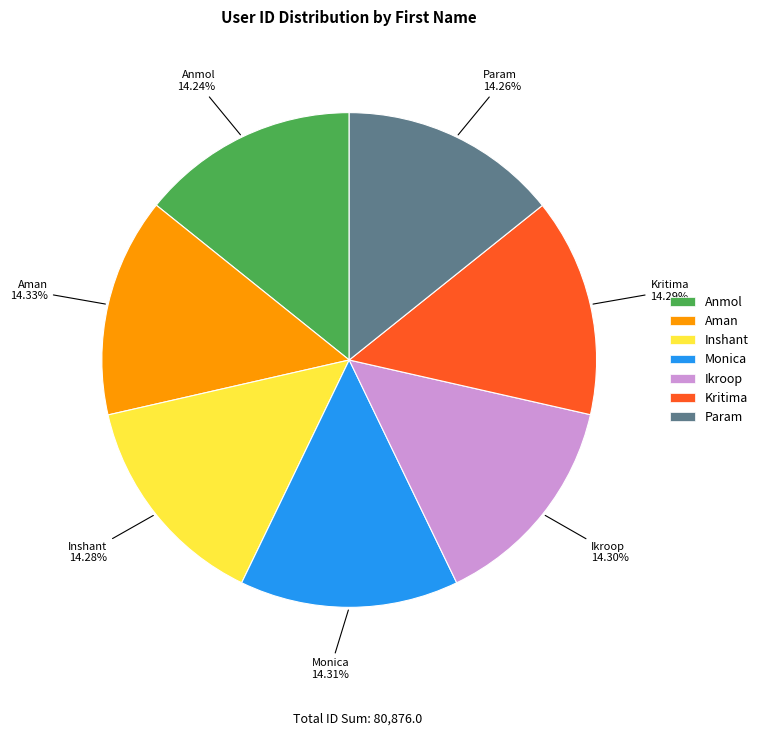

To the nearest percent, what percentage of the pie is Monica?

14%